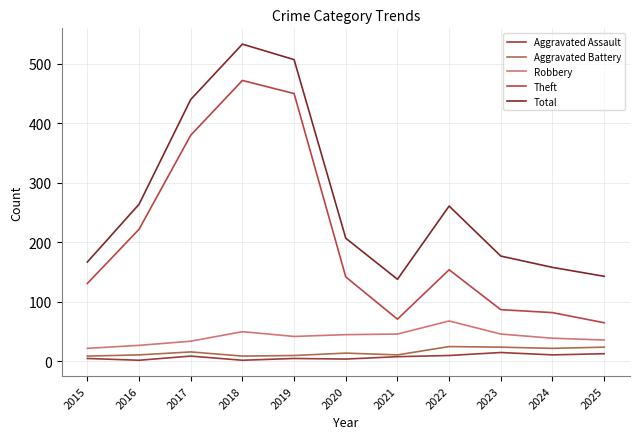

What is the difference between the maximum and minimum values in the Robbery series?

46